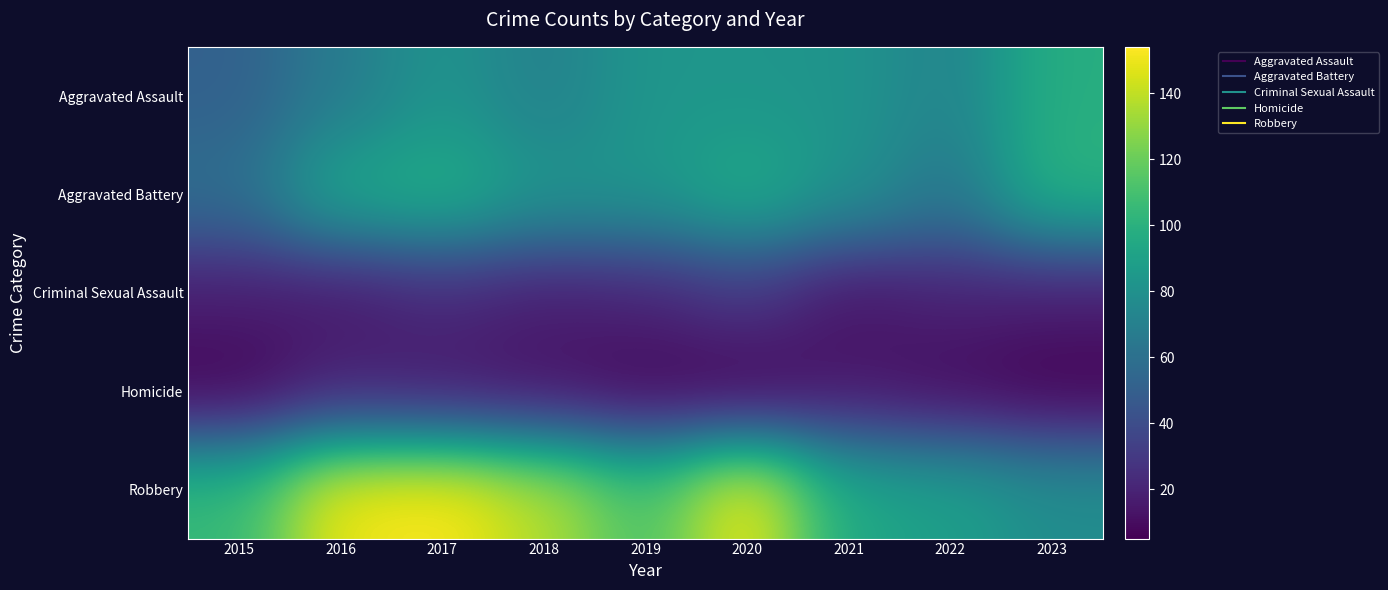

At how many categories does at least one series exceed 109?

5